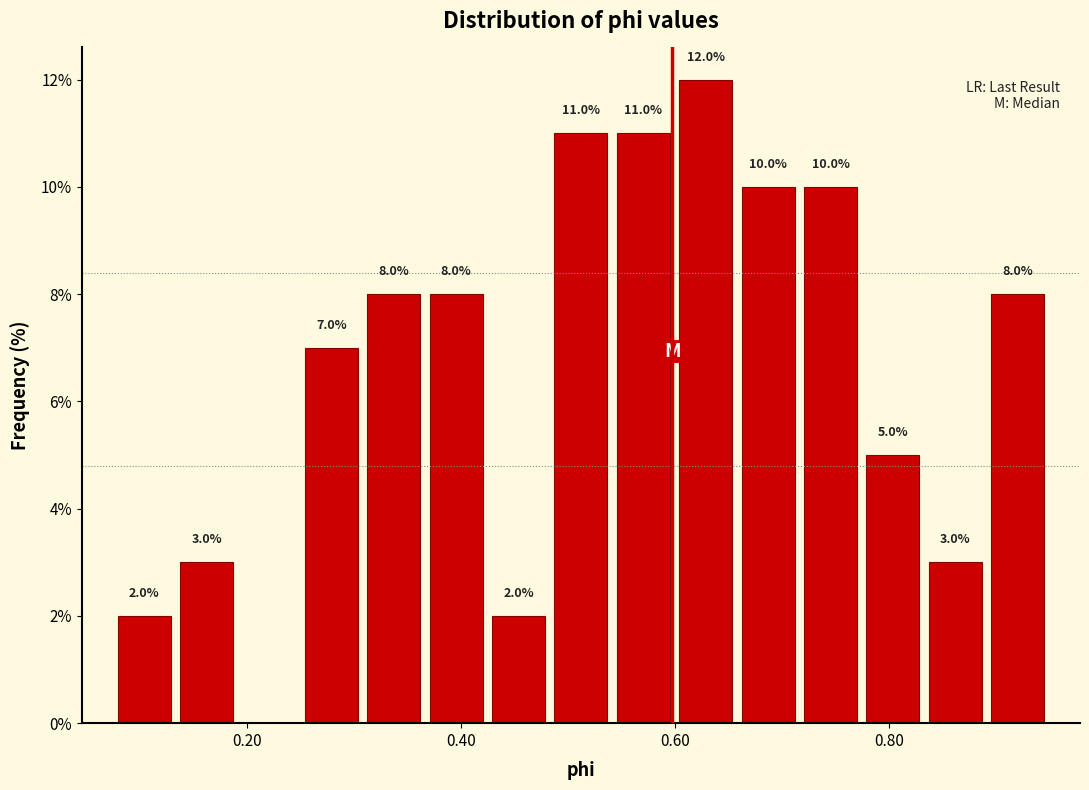

Read against the x-axis, roughly where is the centre of the tallest bar?

0.62